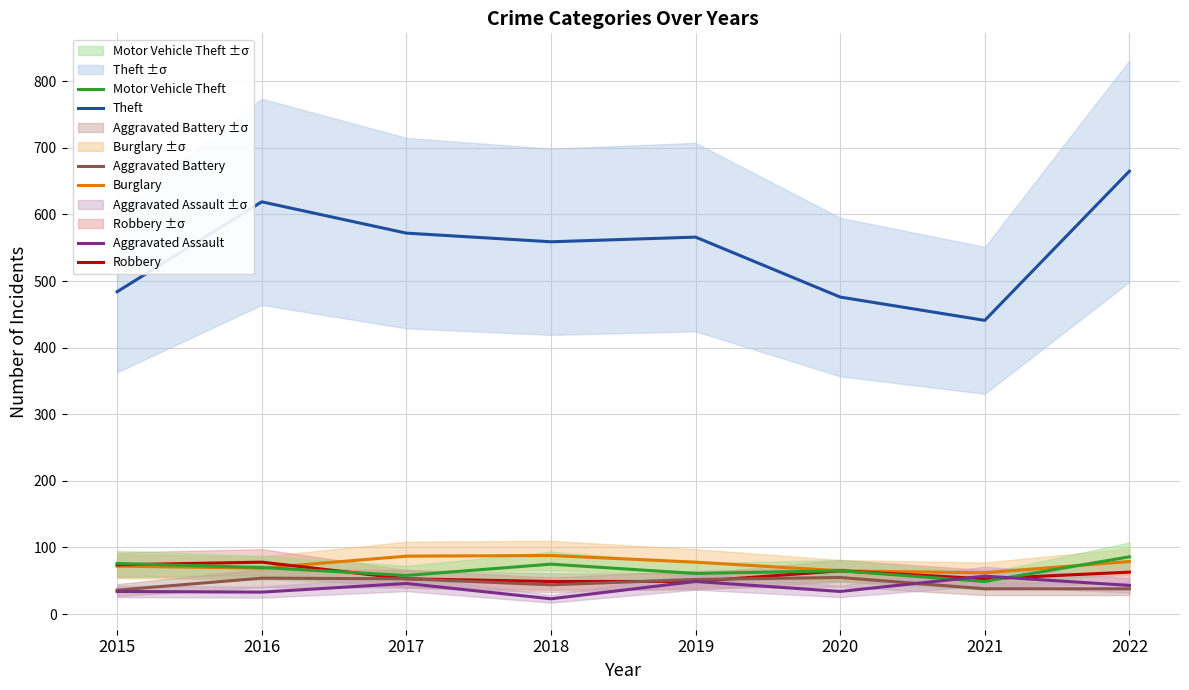

What is the sum of all Robbery values?

484